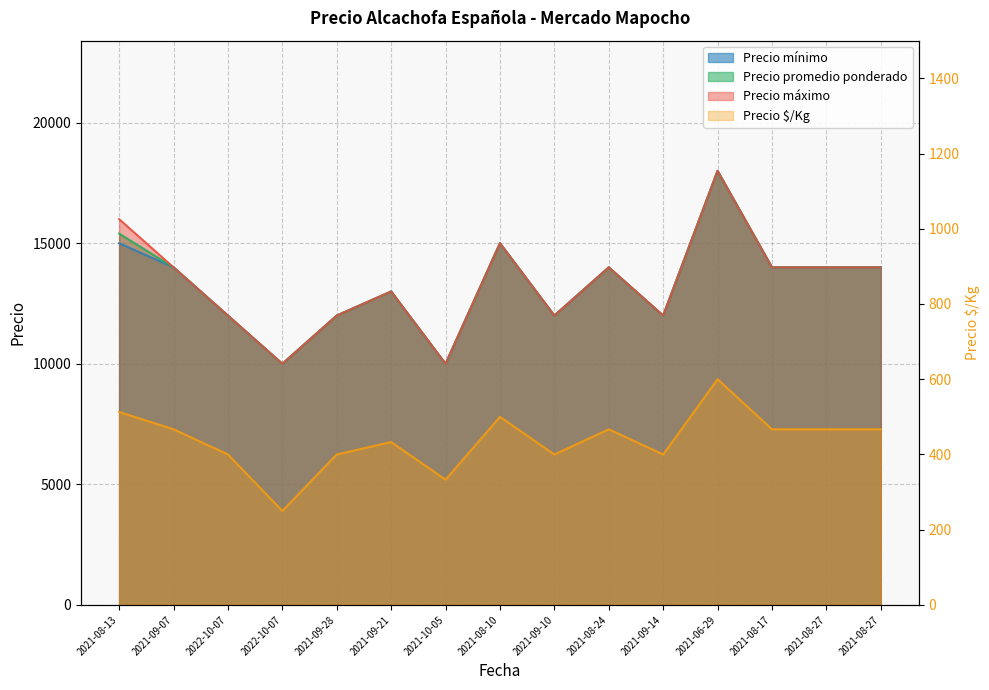

What is the total value across all series at 2021-09-10?

36400